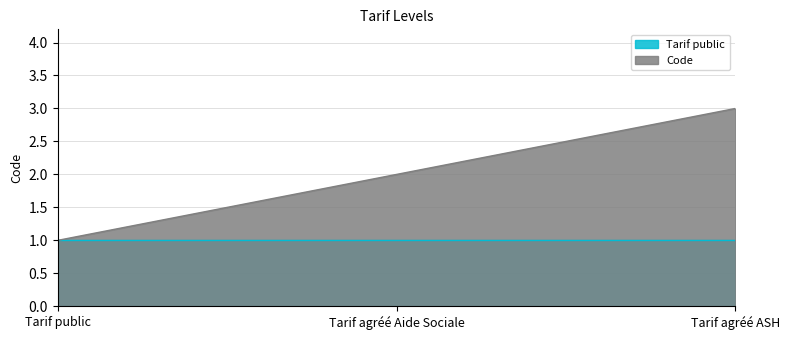

Reading left to right, extract all data points from this chart.

Tarif public=1	Tarif agréé Aide Sociale=2	Tarif agréé ASH=3